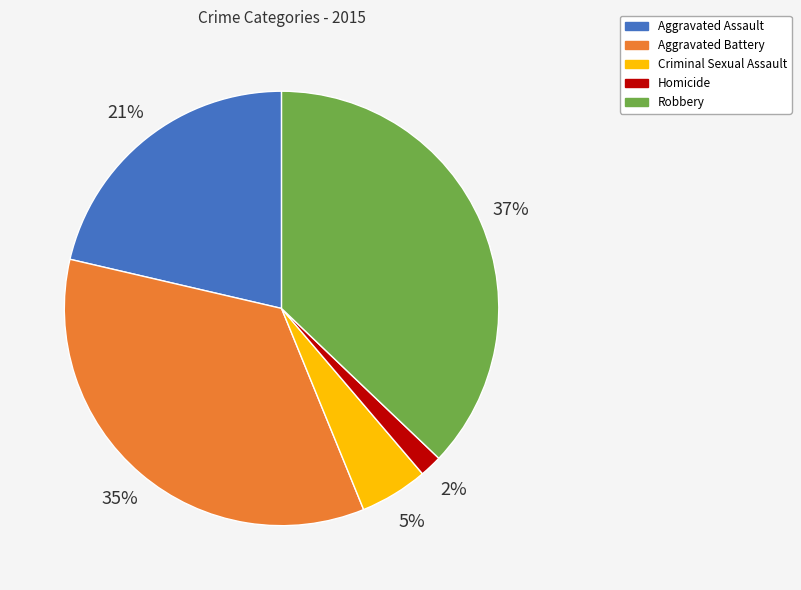

To the nearest percent, what is the average slice percentage?

20%